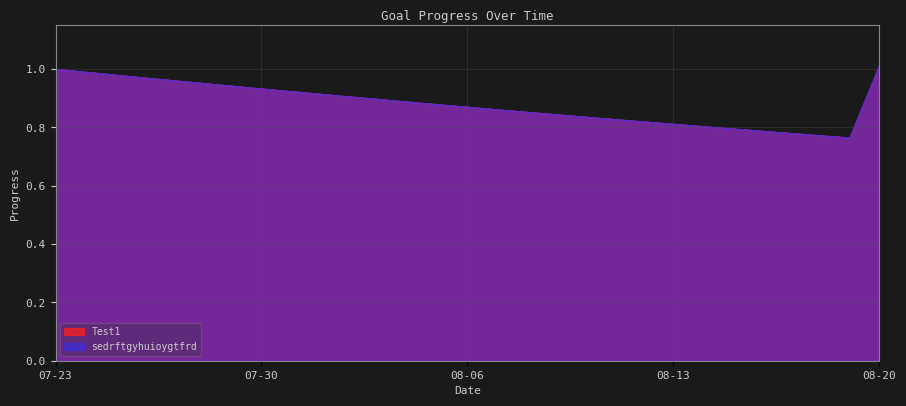

At 2025-08-14, list the series in order from largest to smallest.

Test1, sedrftgyhuioygtfrd